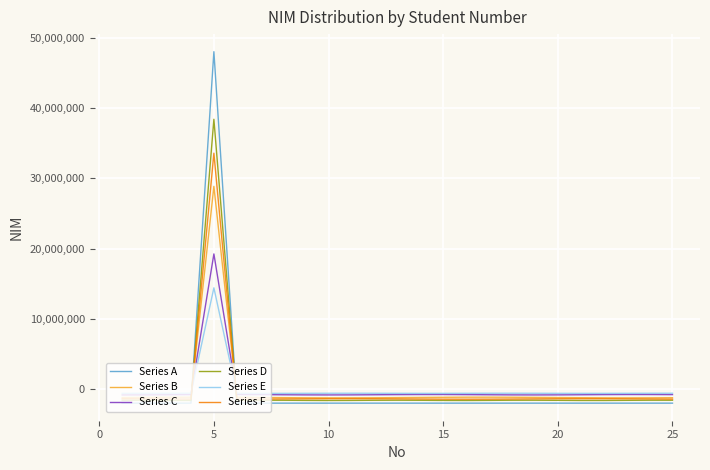

Which series ends up on top after the final intersection of Series A and Series E?

Series E